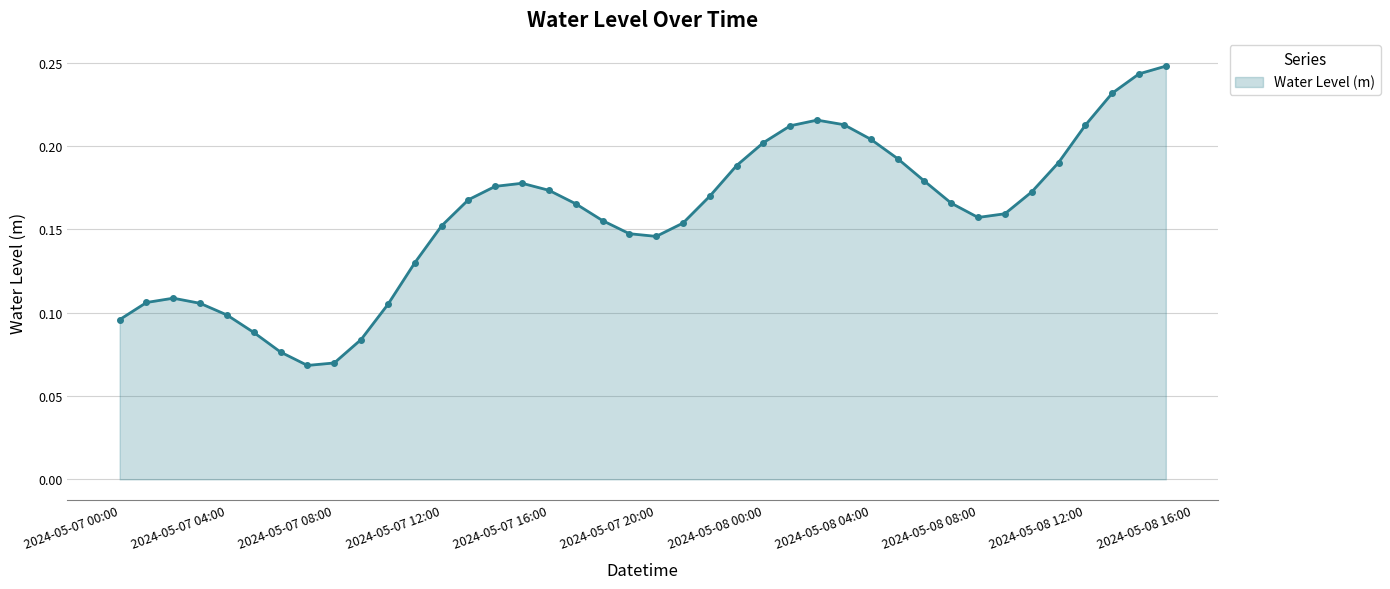

How many values are between 0 and 1?

40